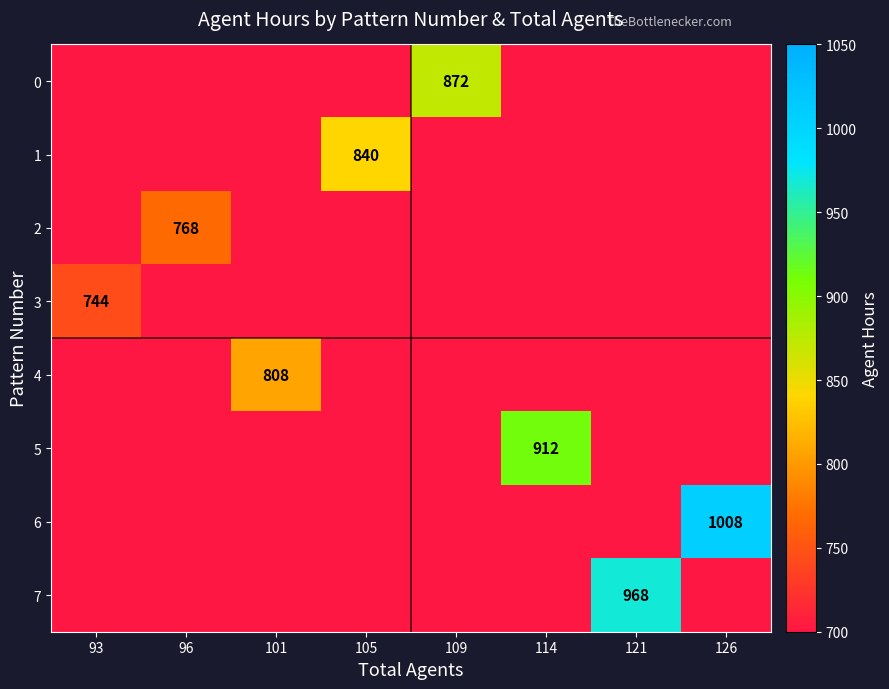

What is the total value across all series at 109?

872